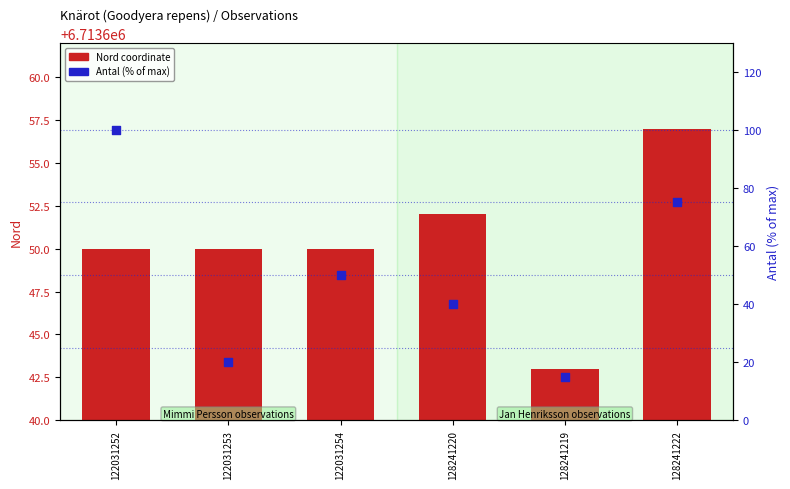

Which series reaches the maximum Y coordinate?

Nord coordinate